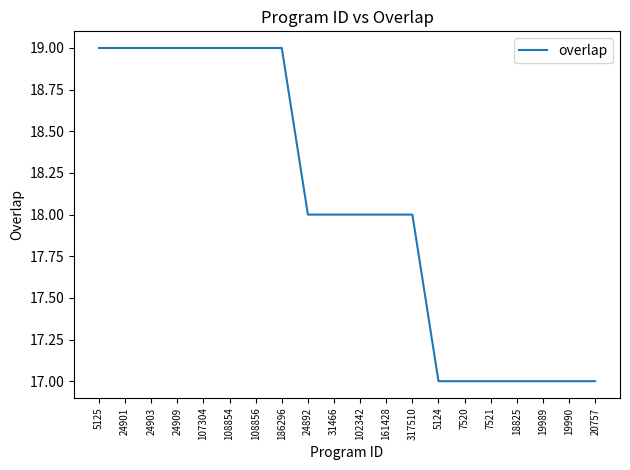

What is the minimum value shown in the chart?

17